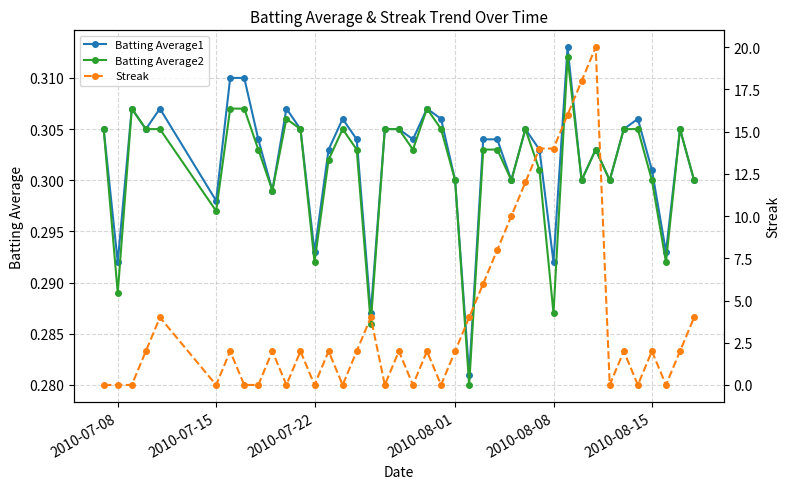

The Batting Average2 series shows 0.1 at 2010-07-08. True or false?

False